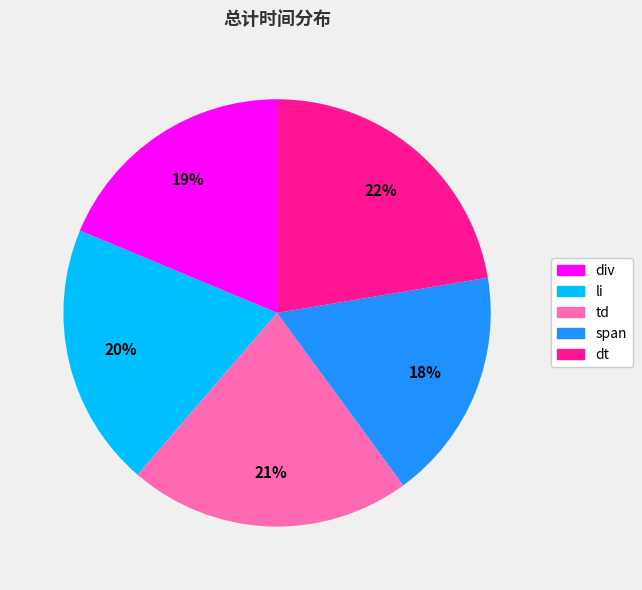

Is there a majority slice in this chart?

No